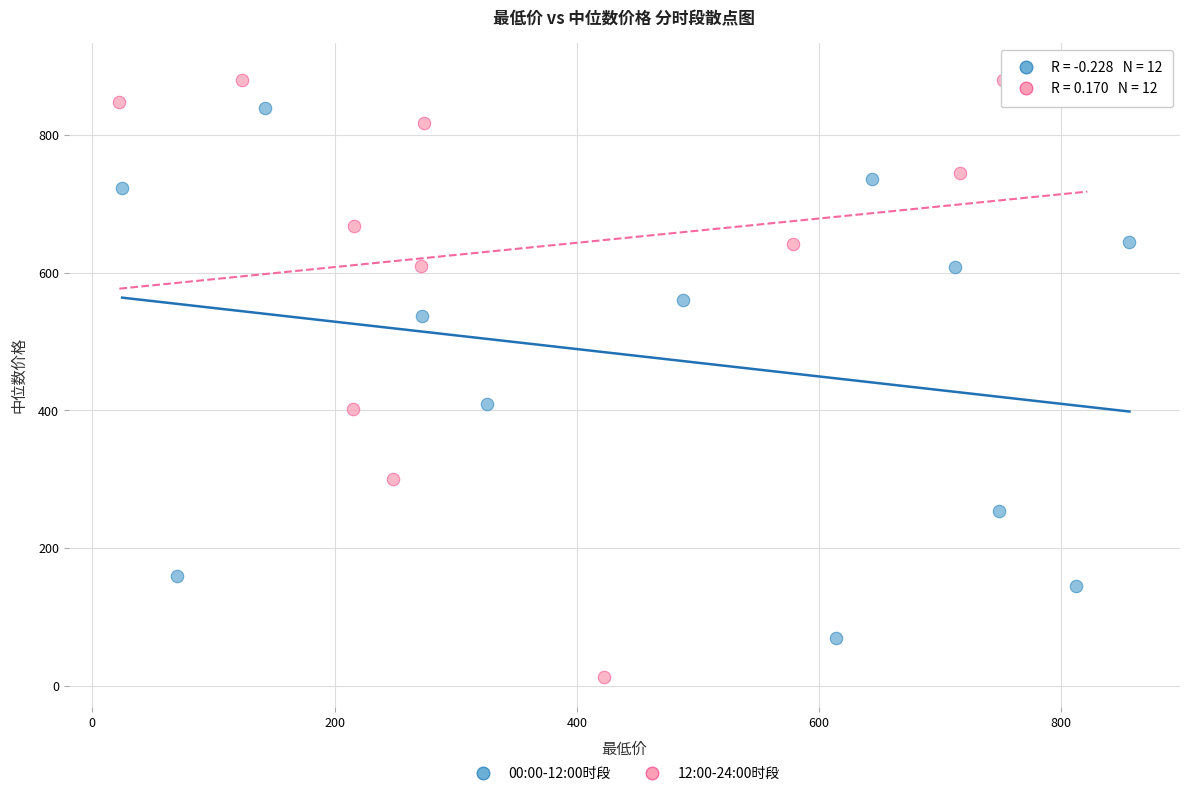

Which series has the widest spread of Y values?

12:00-24:00时段